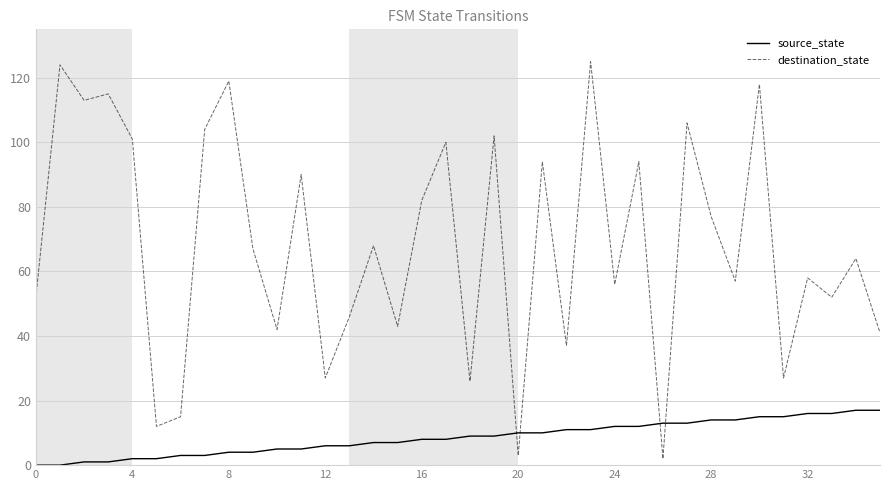

What is the highest value of the source_state series?

17